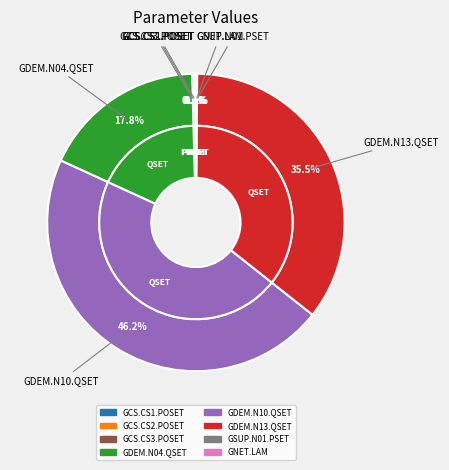

How many slices are in this pie chart?

8